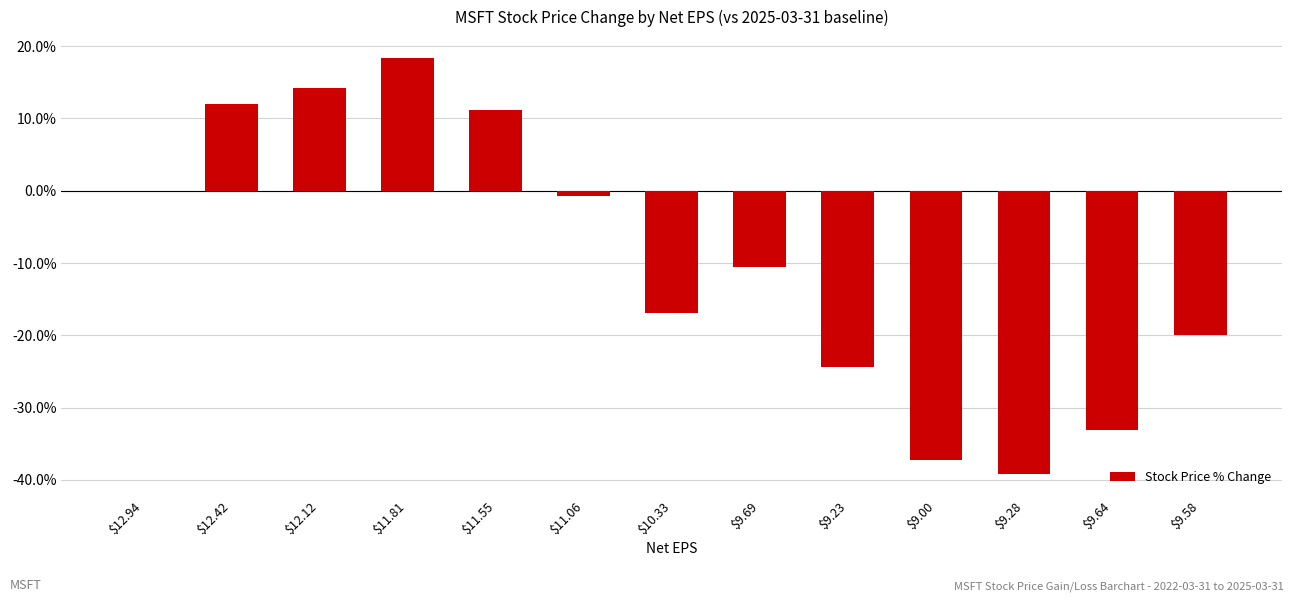

What is the greatest value displayed?

18.4